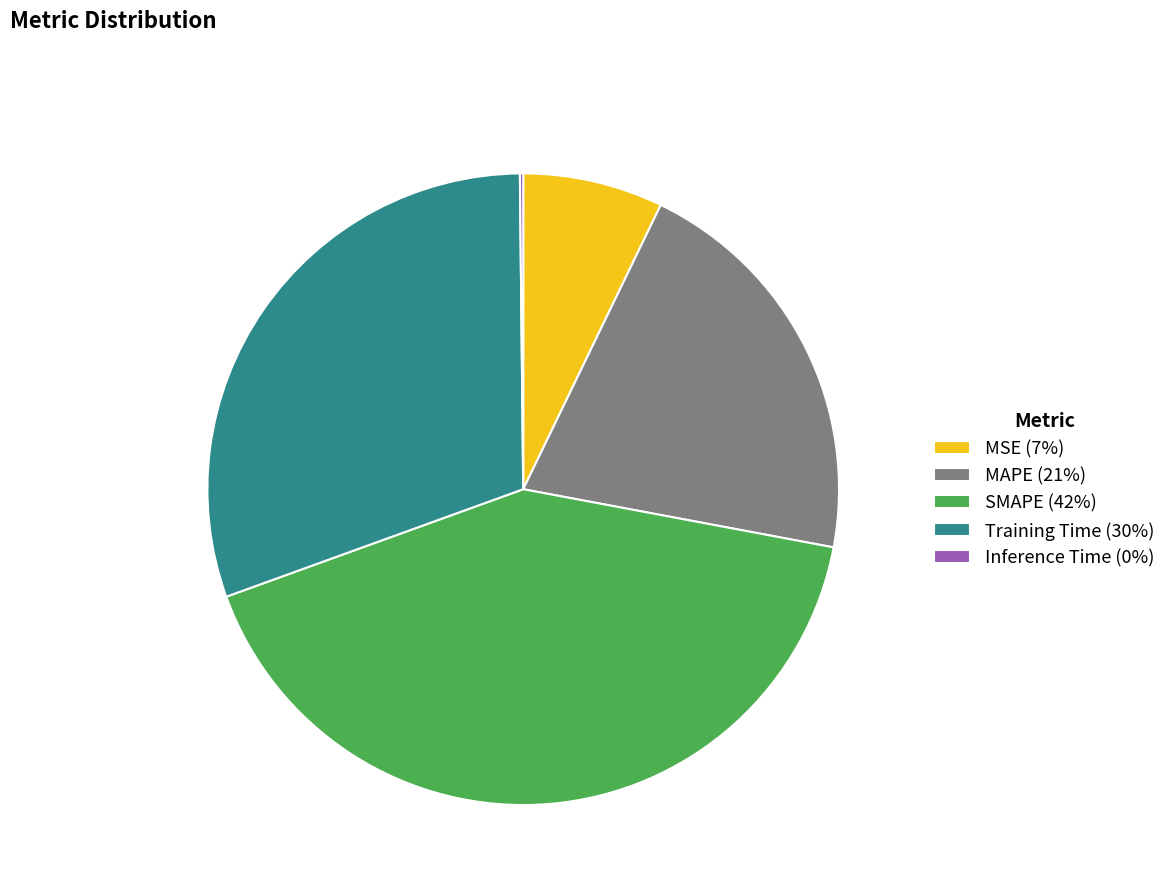

Which has a higher value, Training Time (30%) or MAPE (21%)?

Training Time (30%)